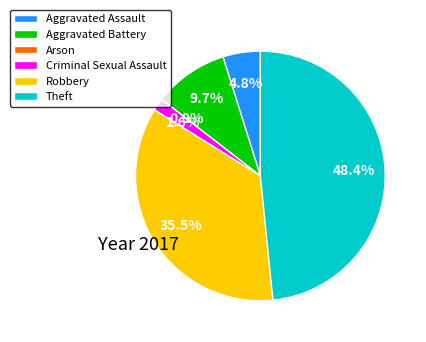

To the nearest percent, what is the difference between the Theft and Robbery slice percentages?

13%